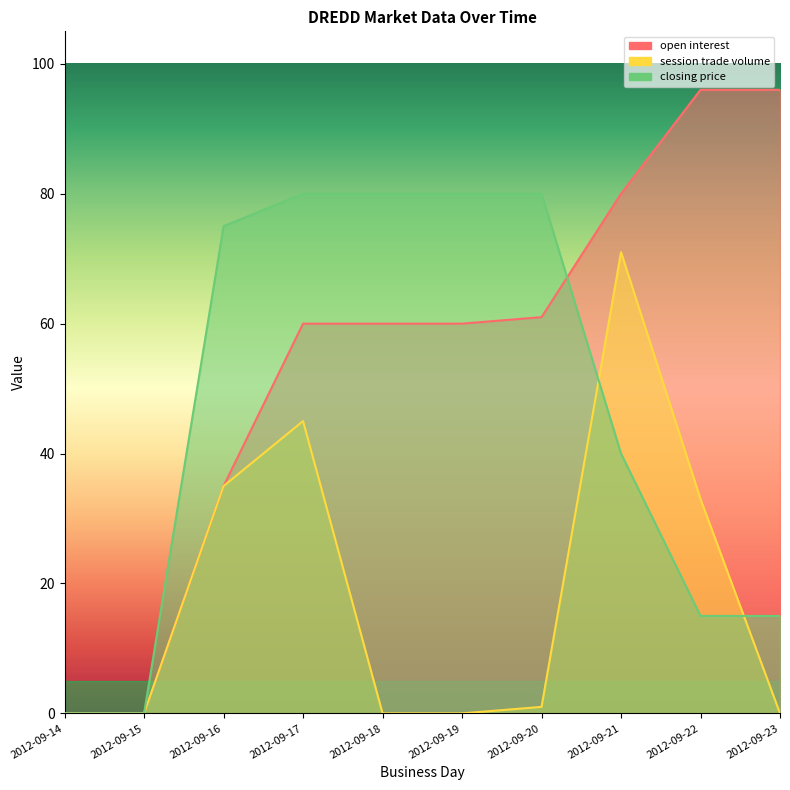

Reading left to right, what are all the values shown in this chart?

open interest: 0	0	35	60	60	60	61	80	96	96
session trade volume: 0	0	35	45	0	0	1	71	33	0
closing price: 0	0	75	80	80	80	80	40	15	15